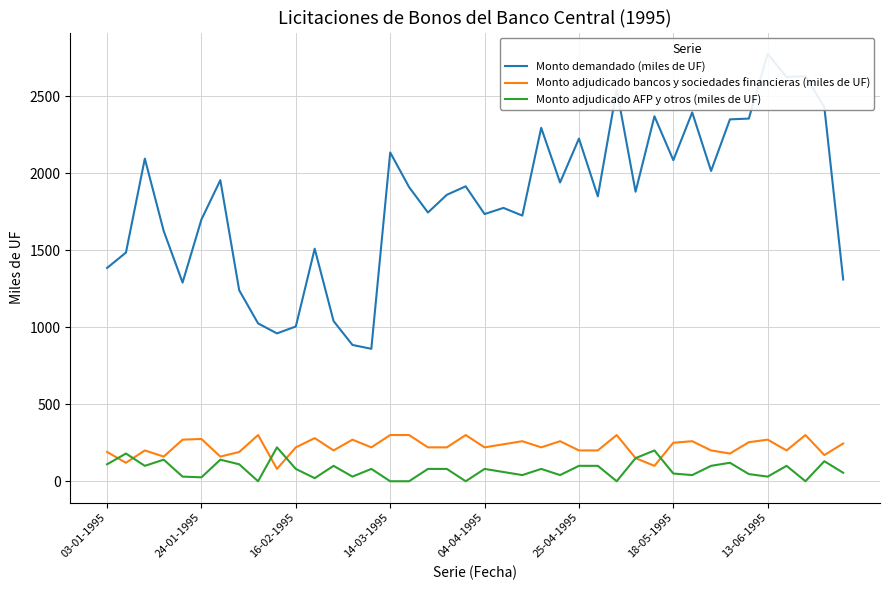

What is the spread (max minus min) of values at 29?

2270.0